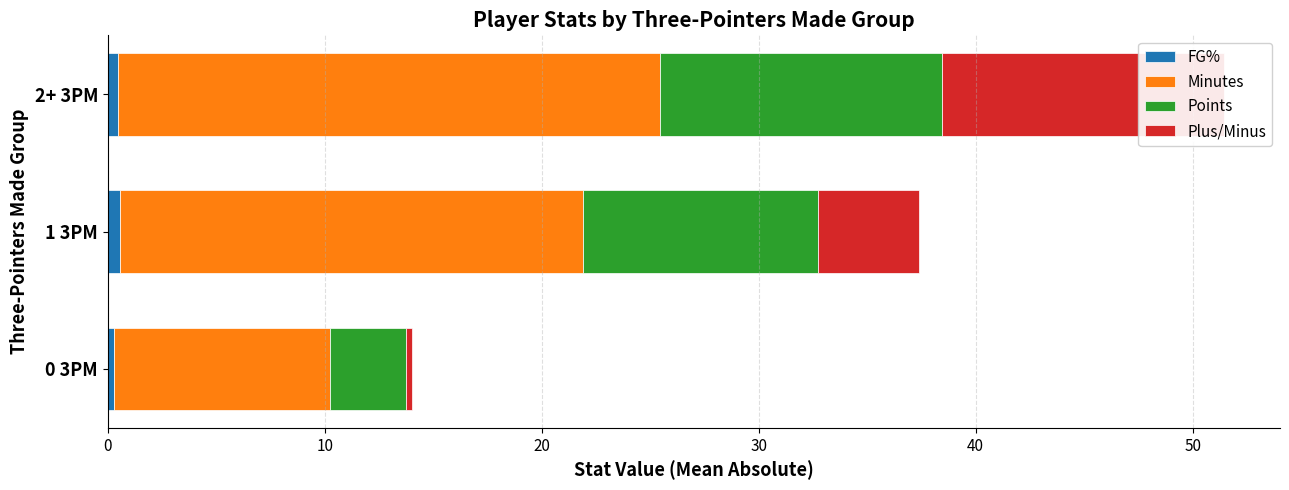

Does the chart contain any negative values?

No